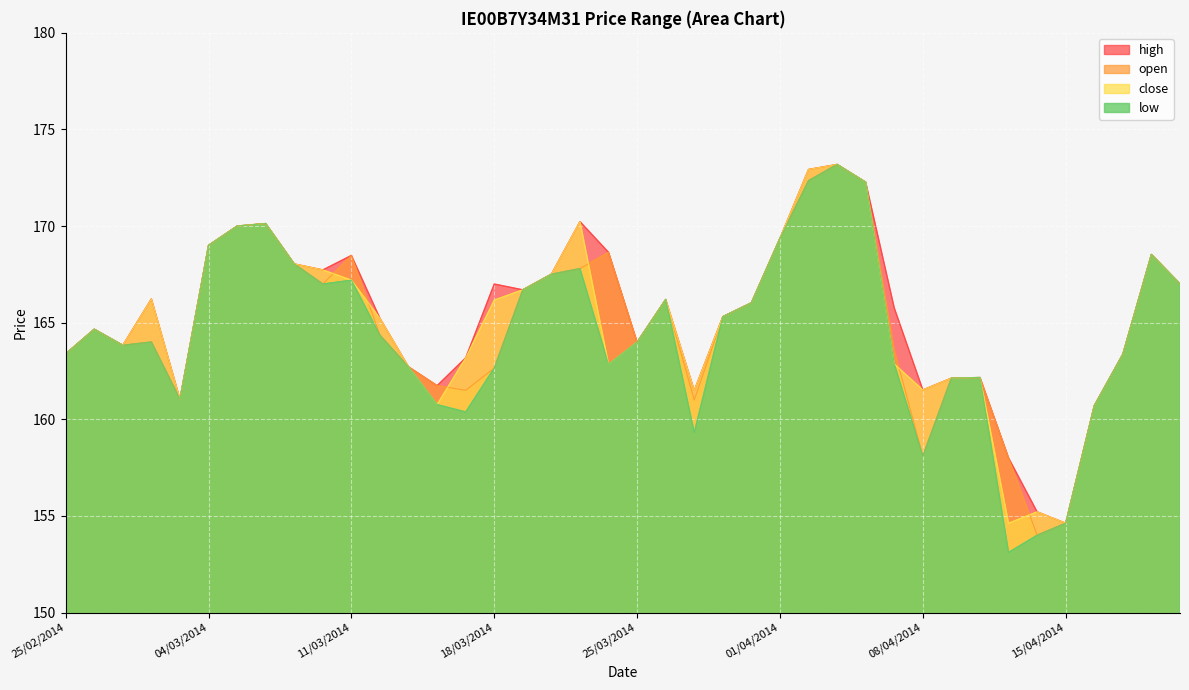

Where is the first local maximum for close?

26/02/2014